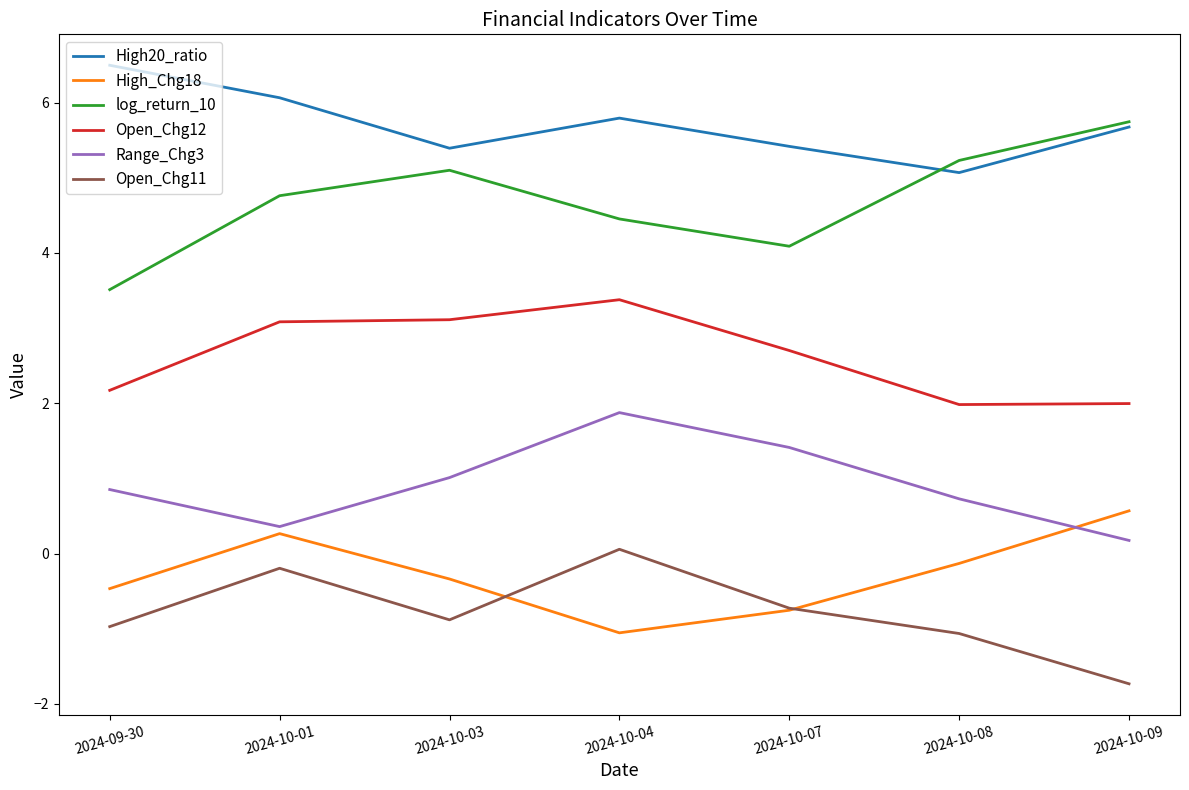

In log_return_10, how many points are lower than both neighbors (excluding endpoints)?

1